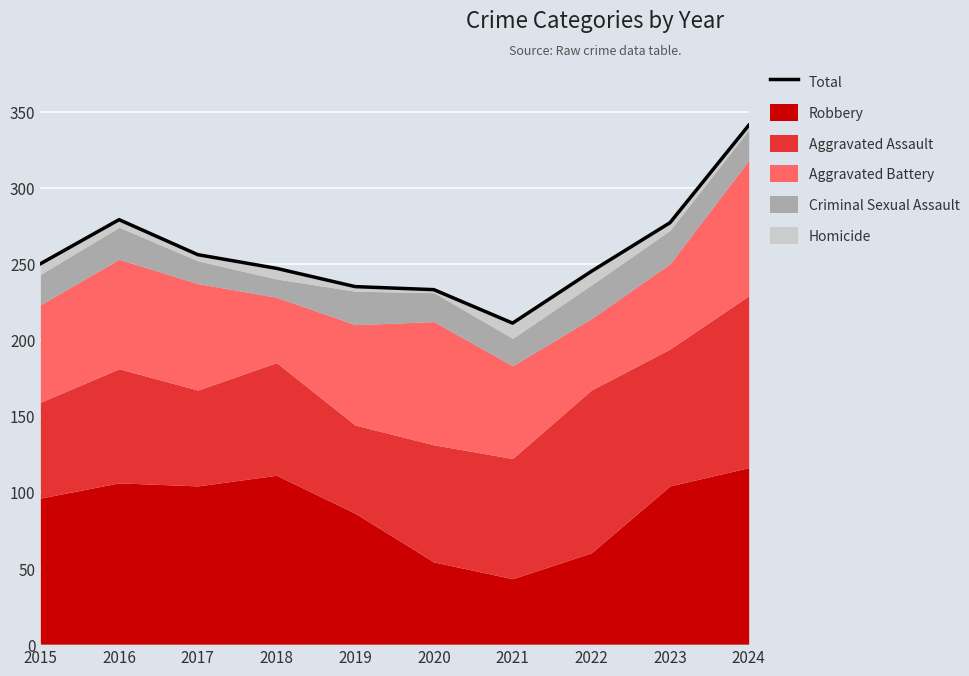

Which has a higher value, 2017 or 2015?

2017